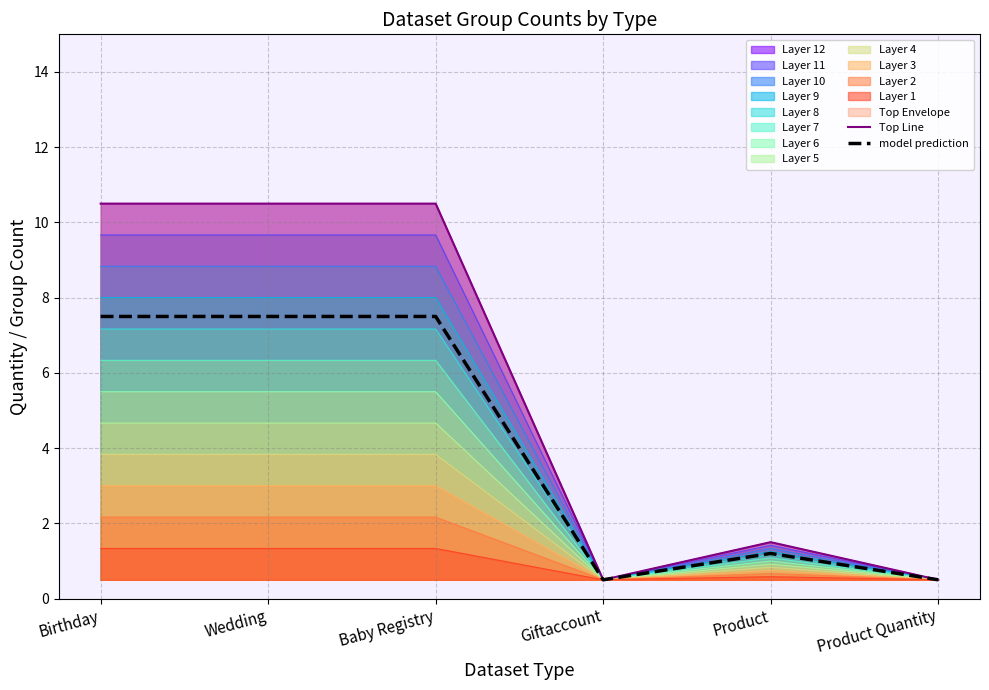

At Birthday, list the series in order from smallest to largest.

model prediction, Top Line